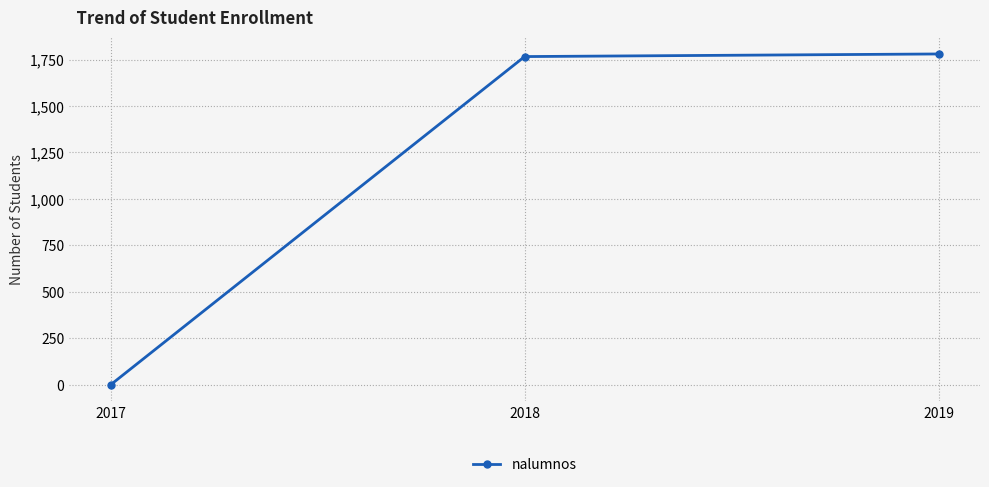

Which category has the lowest value across all series?

2017